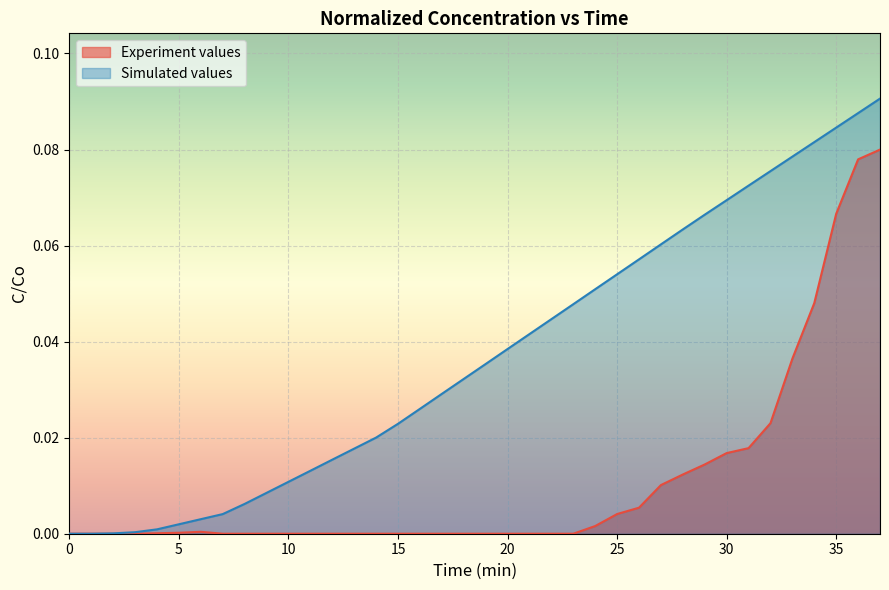

What is the difference between the second highest and second lowest values in the Simulated values series?

0.1